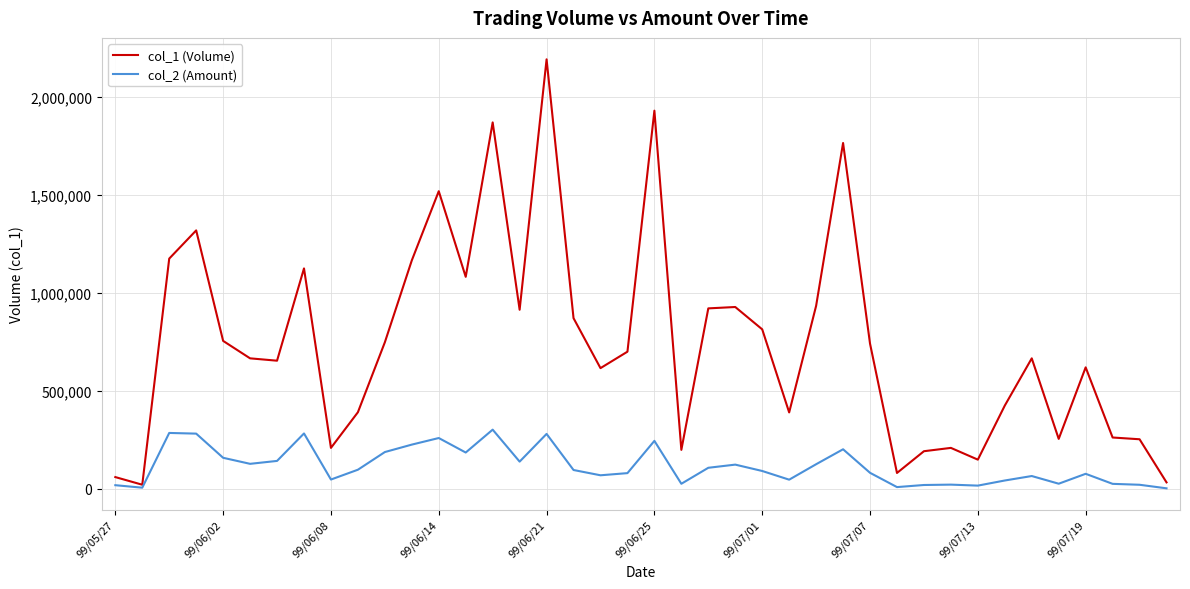

What is the maximum value shown in the chart?

2192000